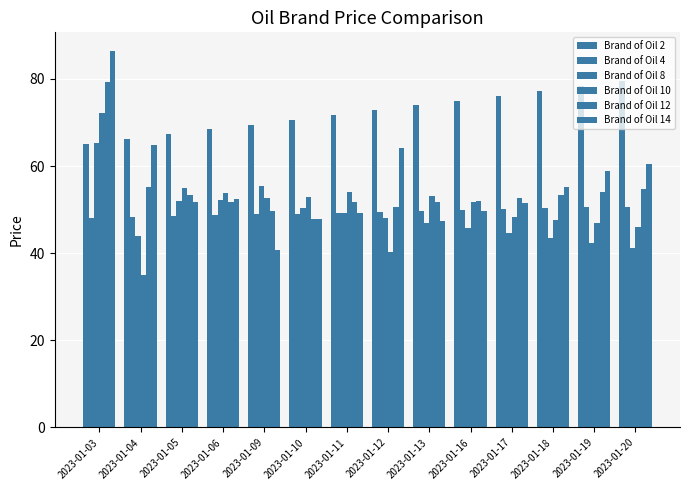

At 2023-01-17, list the series in order from largest to smallest.

Brand of Oil 2, Brand of Oil 12, Brand of Oil 14, Brand of Oil 4, Brand of Oil 10, Brand of Oil 8